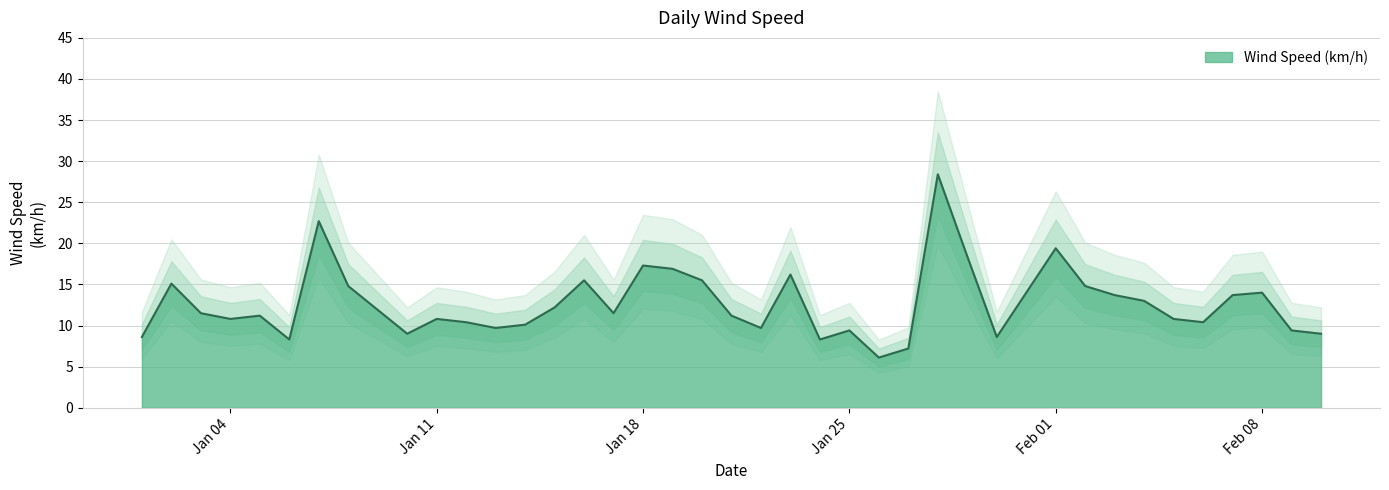

What is the sum of all values?

505.5